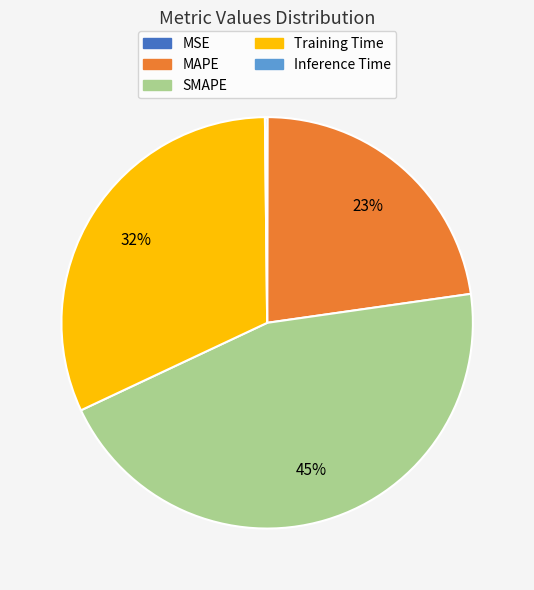

Is there a majority slice in this chart?

No